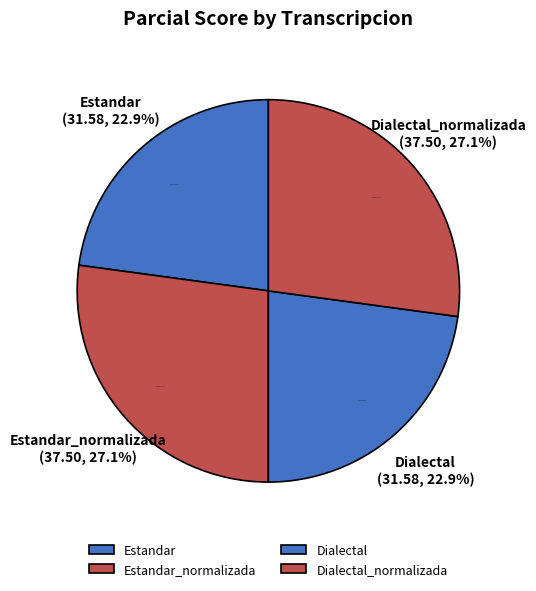

Is it true that Dialectal is 17% of the pie?

False